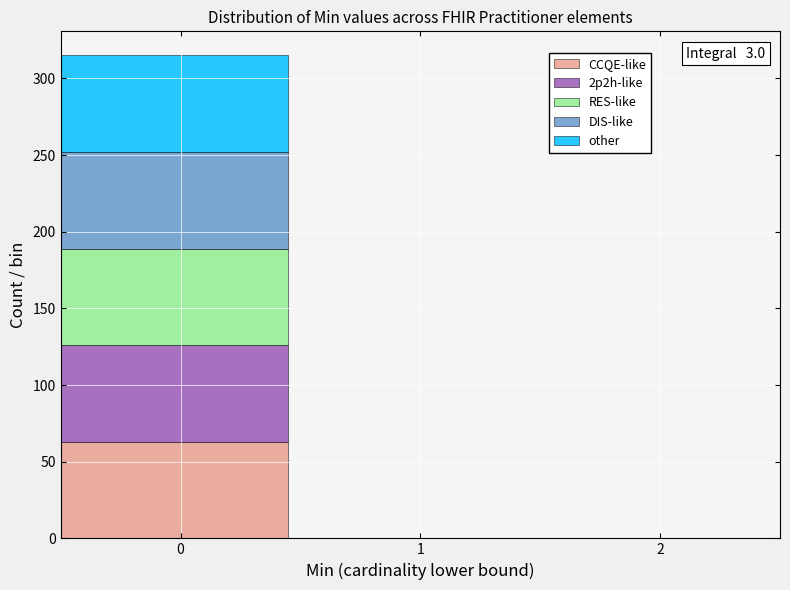

What is the sum of all CCQE-like values?

63